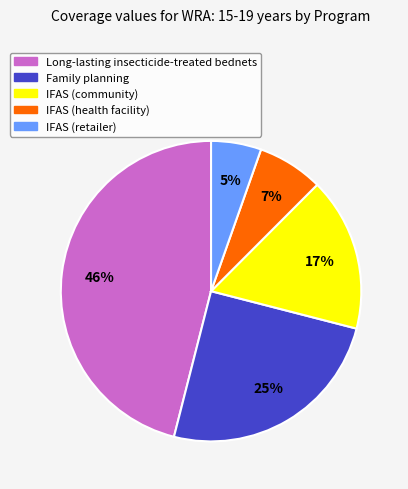

What is the smallest slice in the pie chart?

IFAS (retailer)